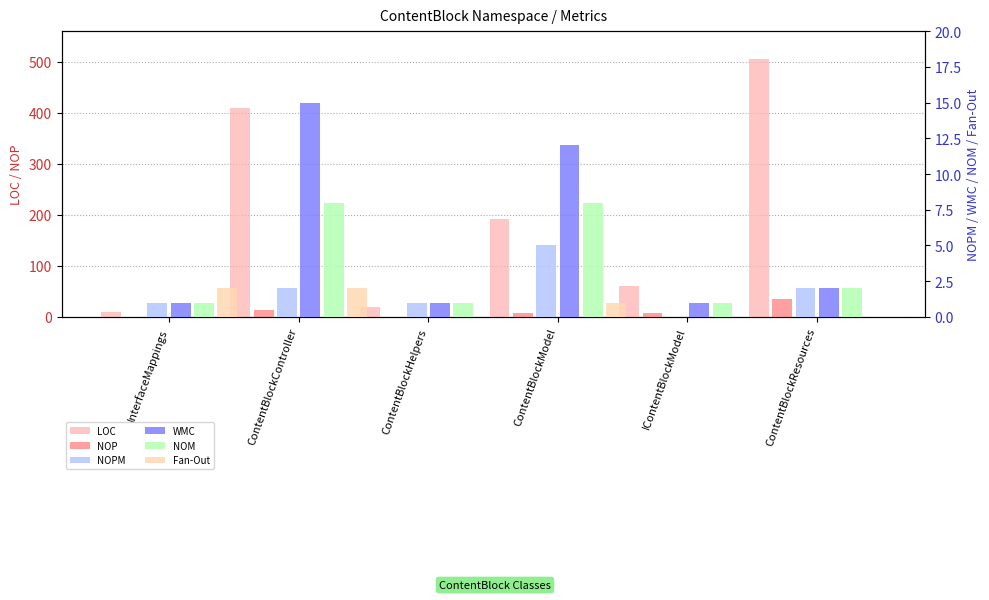

At which category does the chart reach its minimum across all series?

InterfaceMappings